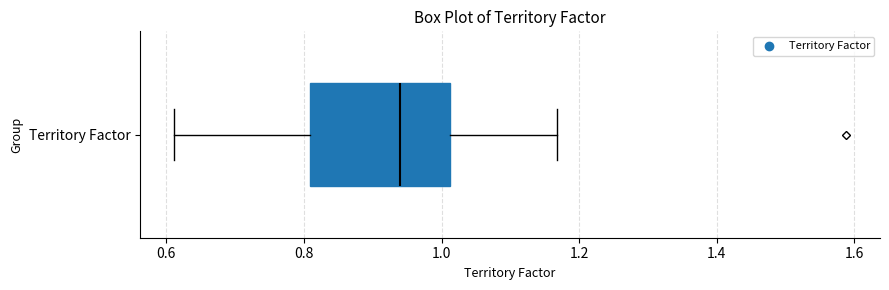

Where is the left edge of the box for Territory Factor on the x-axis? The values are not printed on the chart, so give them approximately, as read against the axis.

0.80